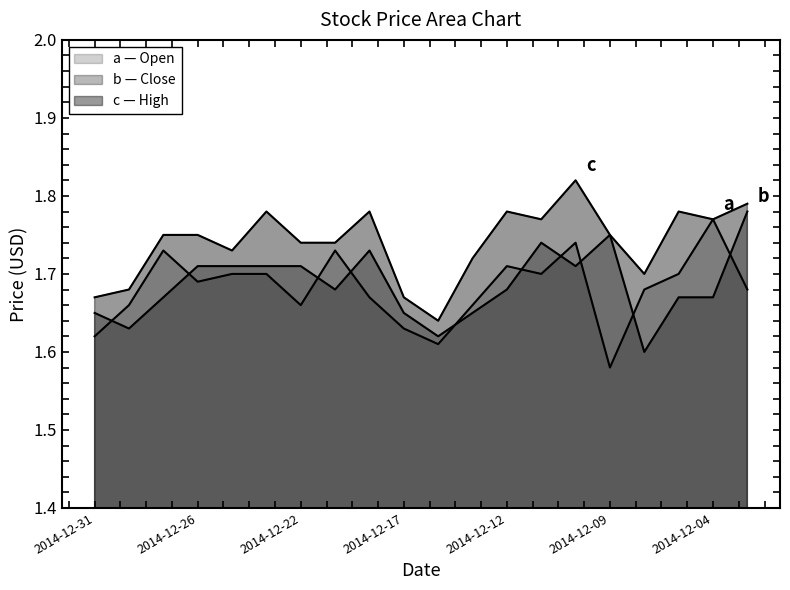

At 2014-12-19, list the series in order from smallest to largest.

Close, Open, High